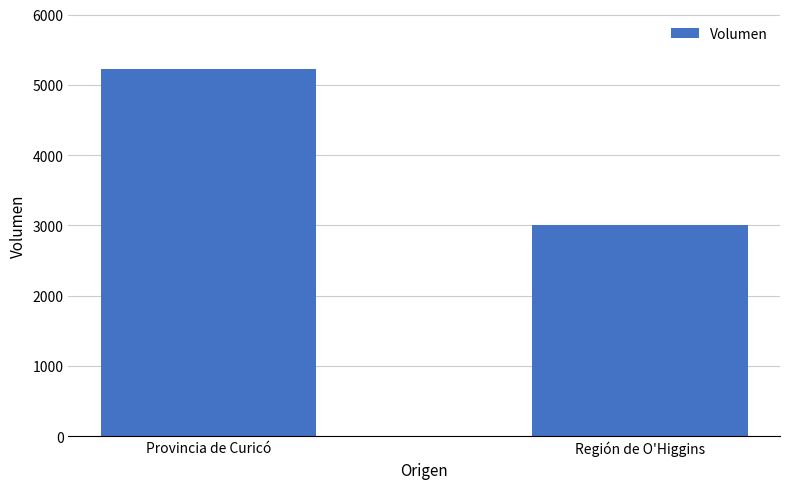

Approximately how many times larger is the value at Región de O'Higgins compared to Provincia de Curicó?

0.6